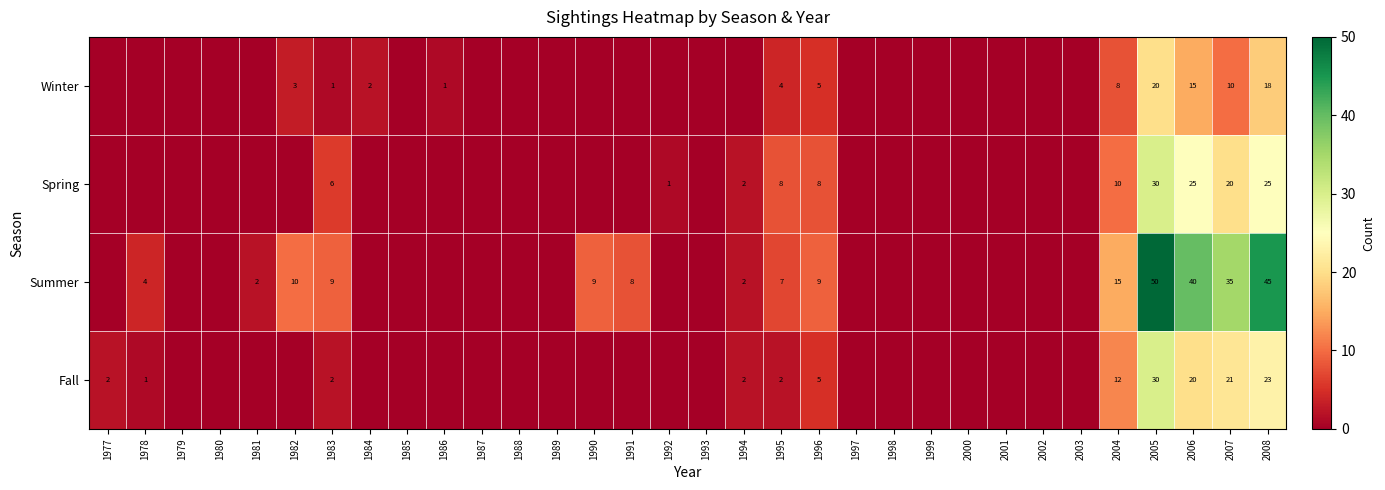

At 1983, list the series in order from smallest to largest.

Winter, Fall, Spring, Summer